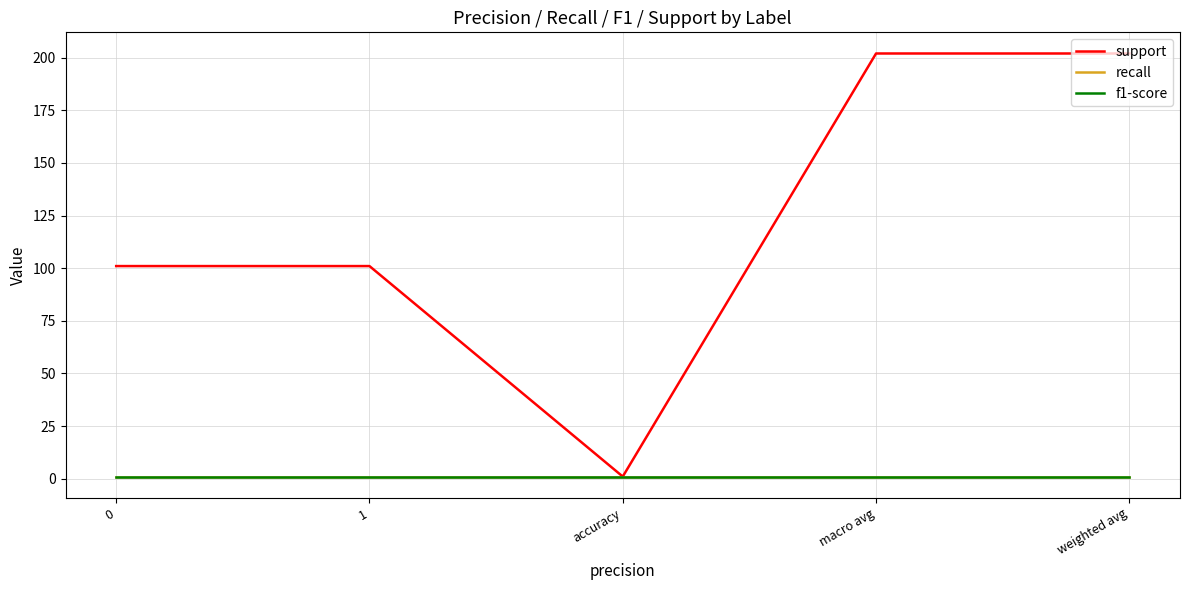

Which category has the lowest value across all series?

accuracy